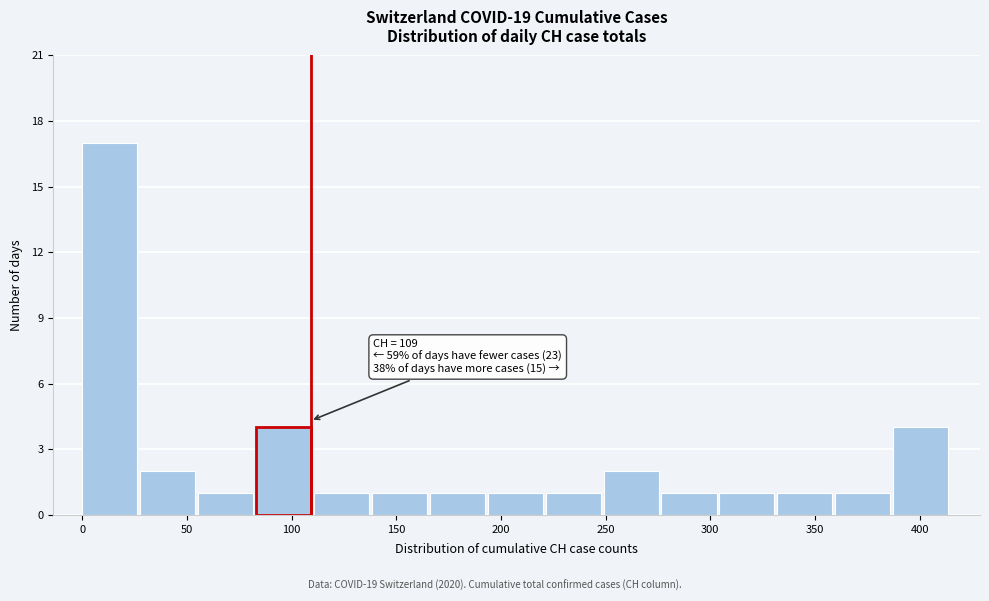

Which range on the x-axis has the tallest bar?

0 to 30